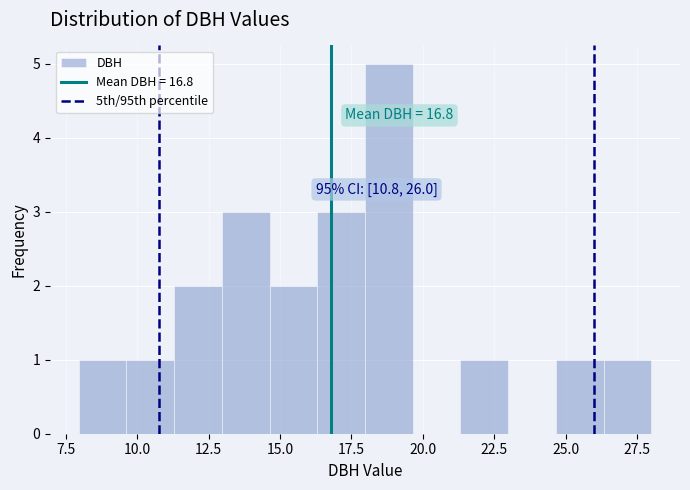

Read against the x-axis, roughly where is the centre of the tallest bar?

19.0